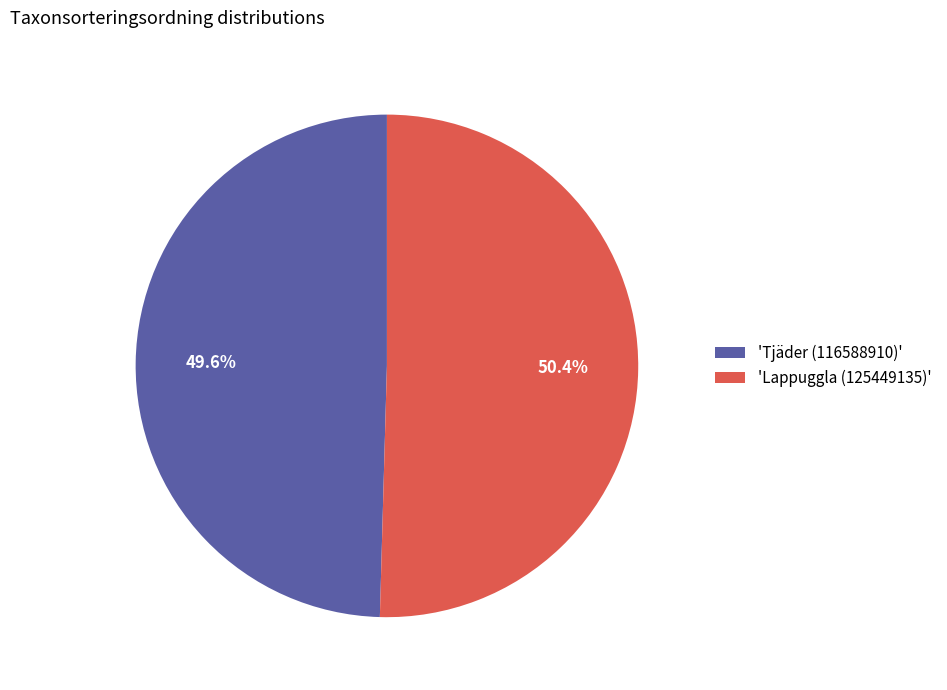

Which has a higher value, 'Tjäder (116588910)' or 'Lappuggla (125449135)'?

'Lappuggla (125449135)'